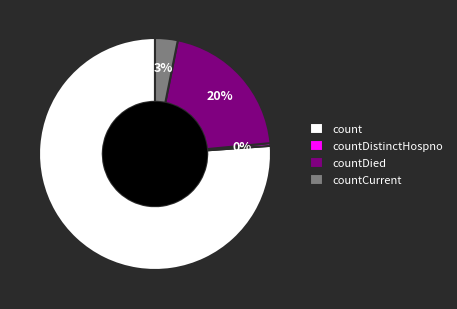

Is there a majority slice in this chart?

Yes